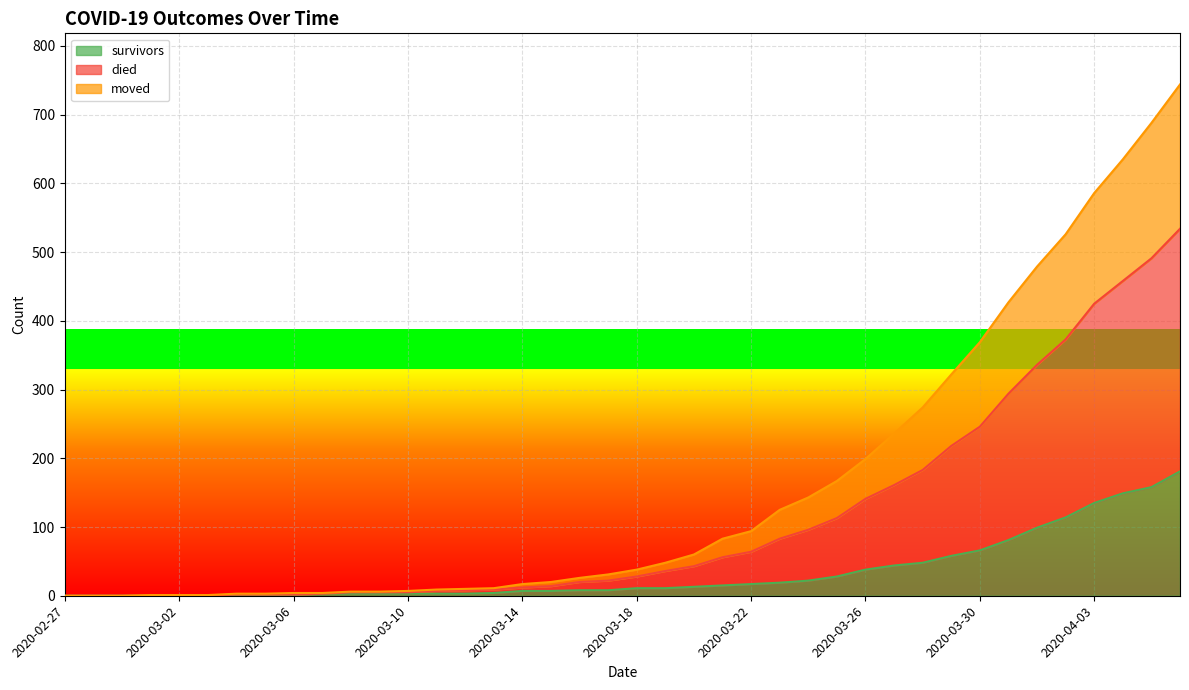

At how many categories does at least one series exceed 320?

9